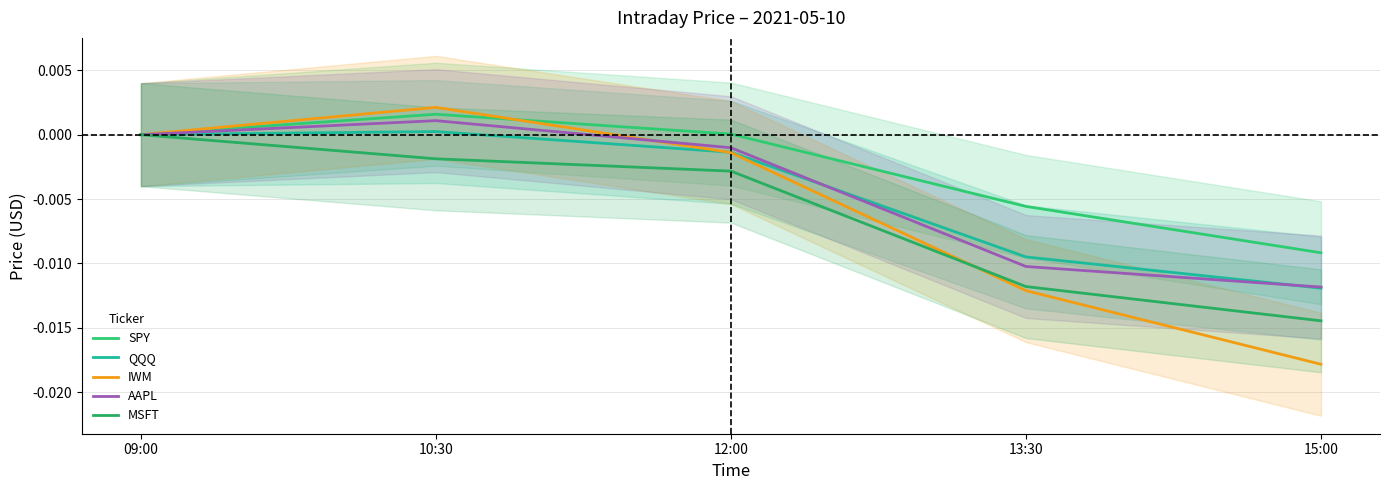

How many series are shown in this chart?

5